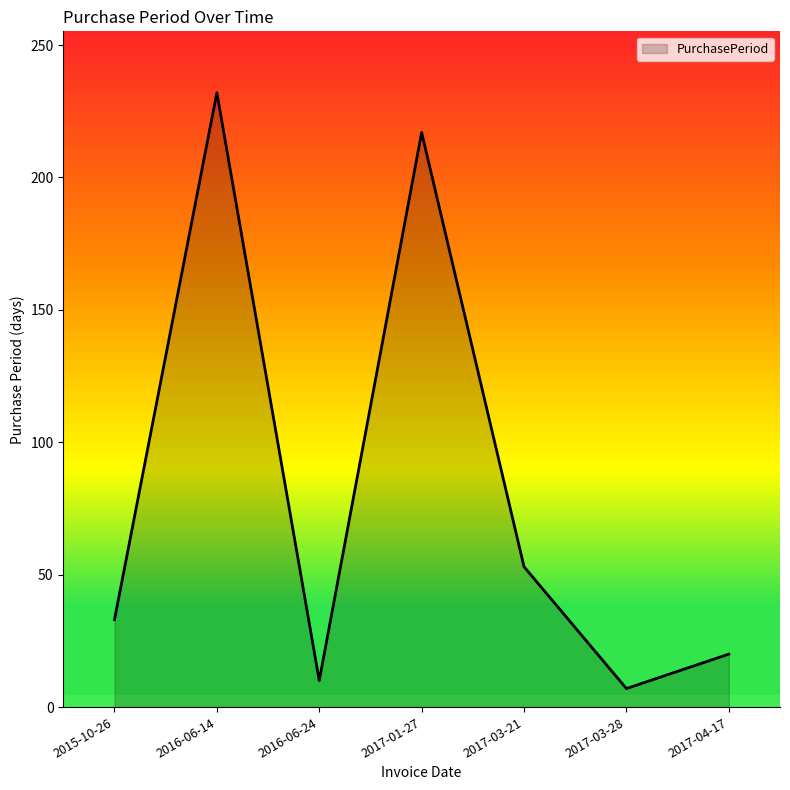

What is the change in value from 2016-06-14 to 2017-04-17?

-212